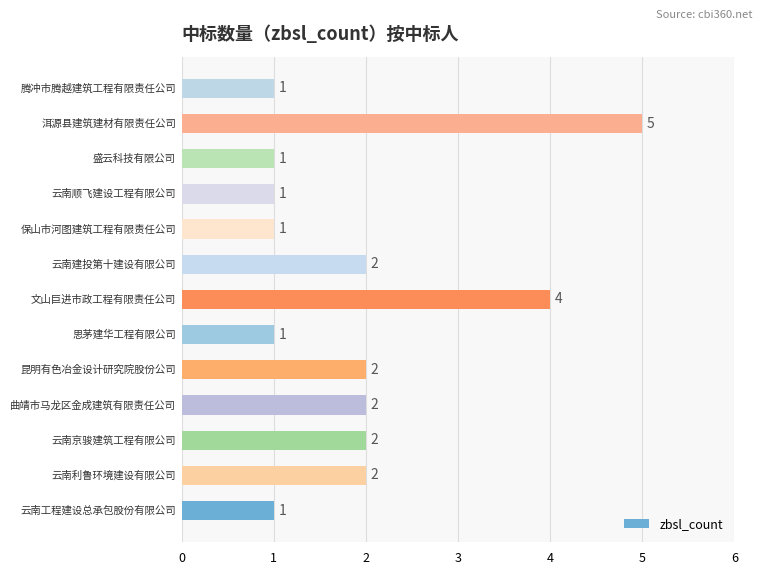

Count the values in the range 1 to 2.

11